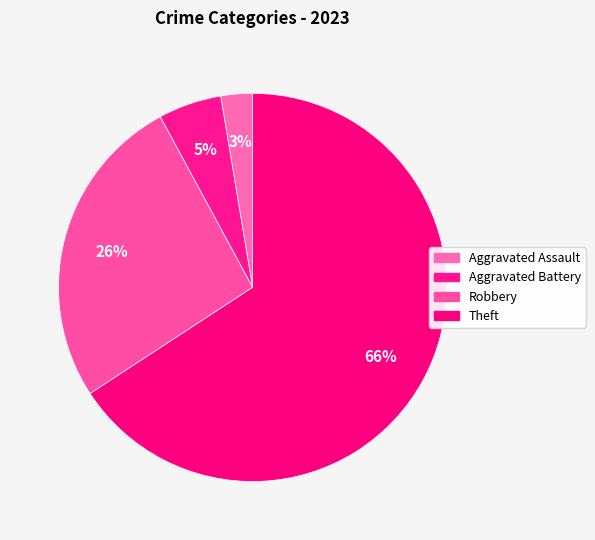

What is the ratio of the value at Aggravated Battery to the value at Robbery?

0.2